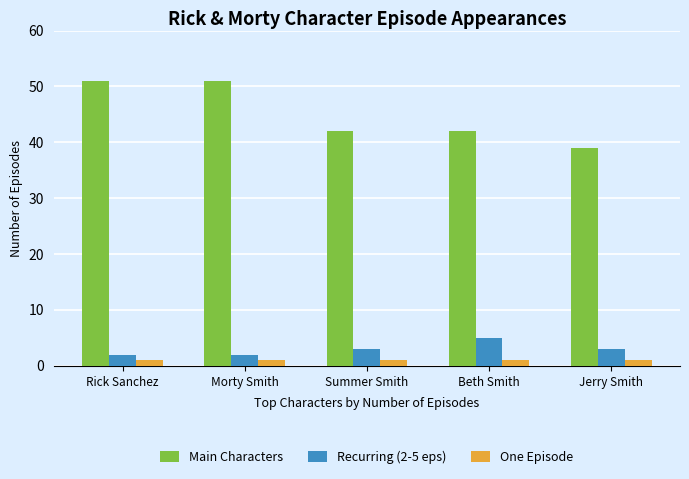

What is the total value across all series at Rick Sanchez?

54